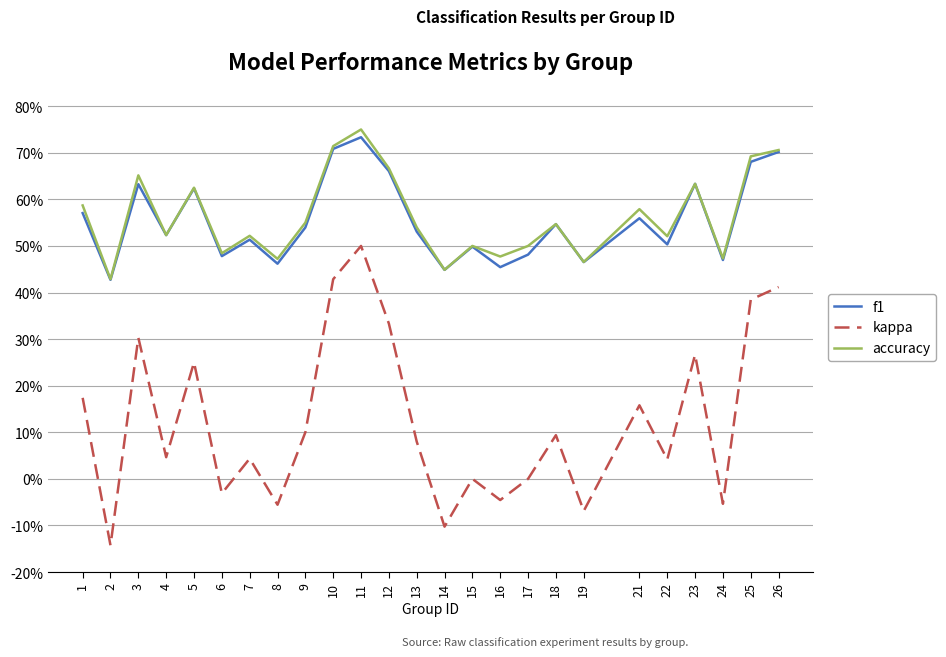

What are all the series names shown in the legend?

f1, kappa, accuracy